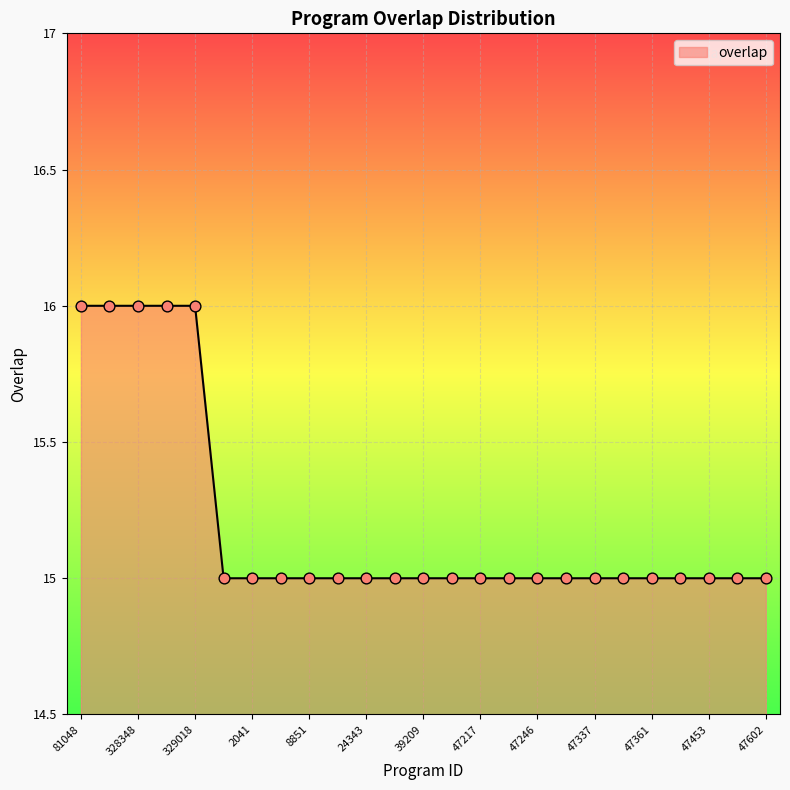

What is the minimum value shown in the chart?

15